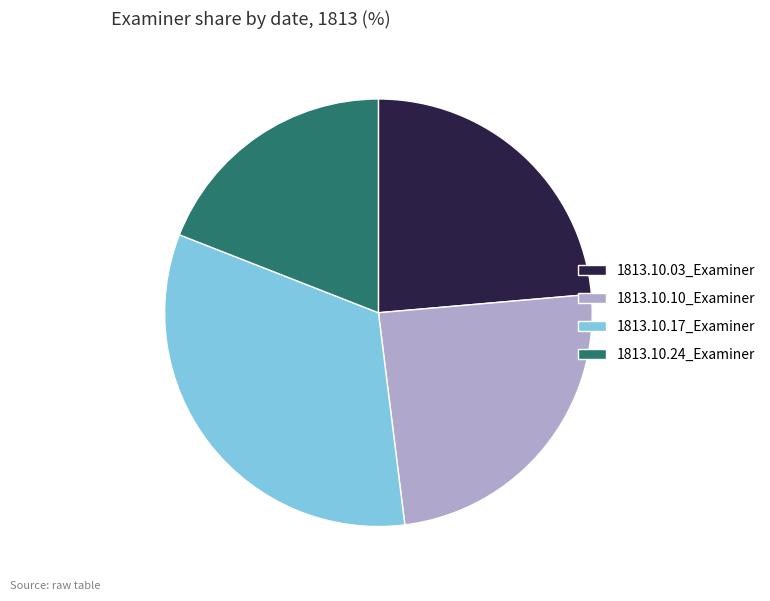

True or false: 1813.10.10_Examiner accounts for 24% of the total.

True